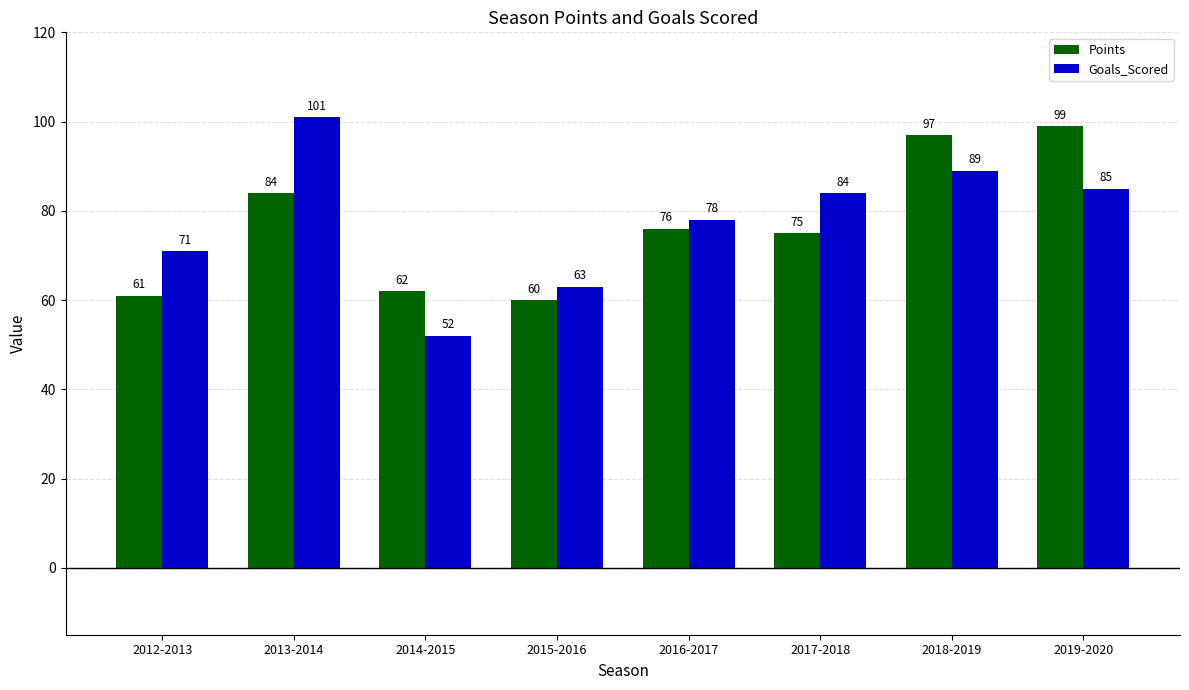

At which label is Points closest to 79?

2016-2017